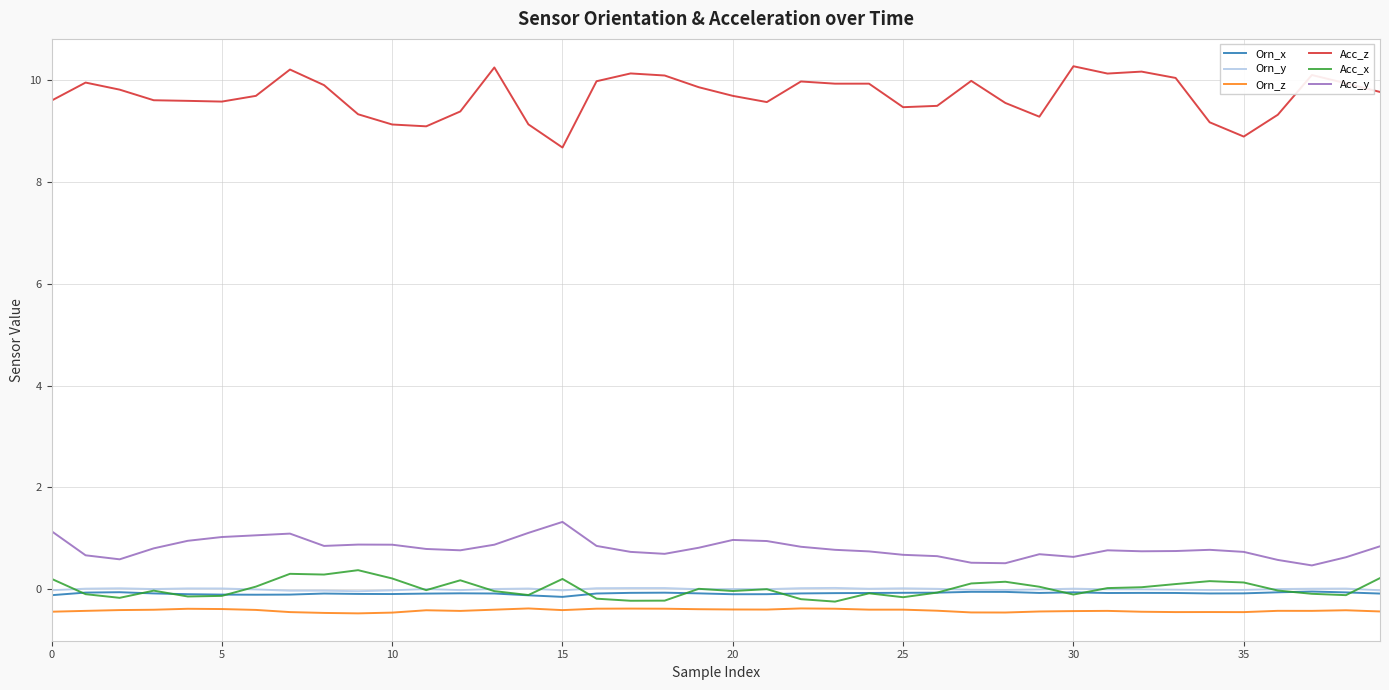

Which series has the largest total across all categories?

Acc_z